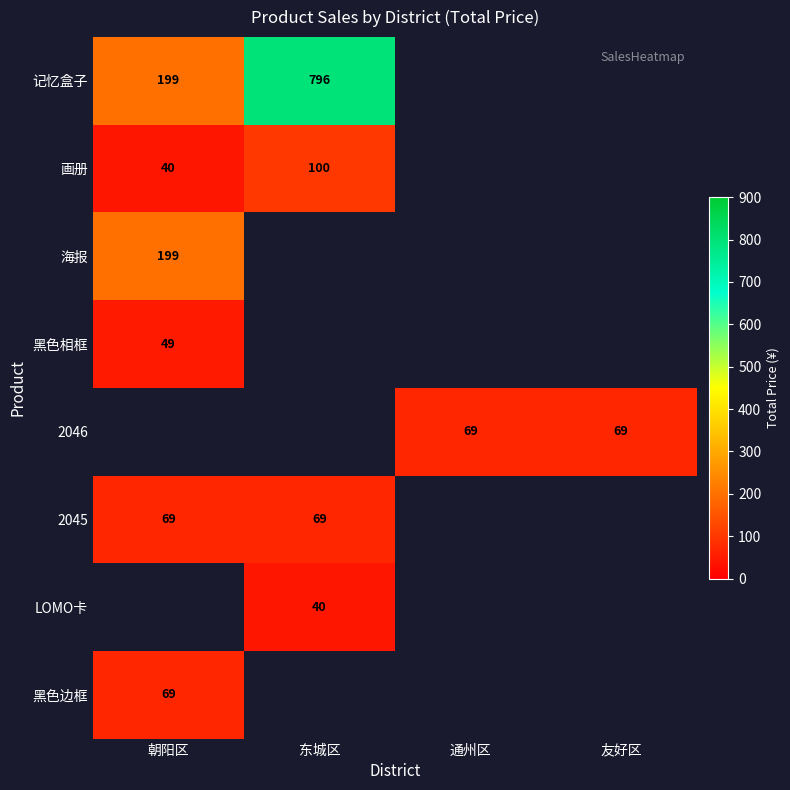

Is it true that 画册 equals 100 at 东城区?

True